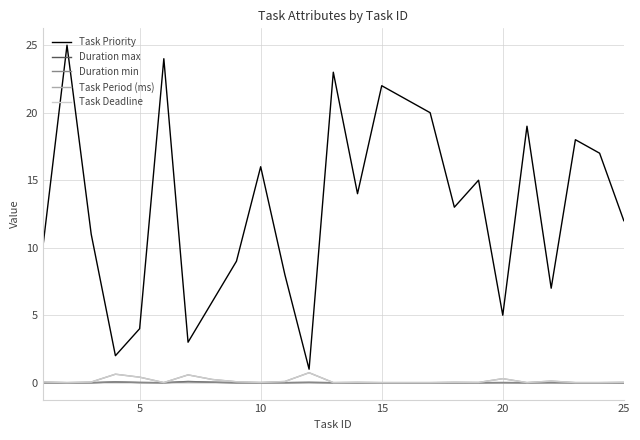

Is this an area chart (filled region under the line)?

No